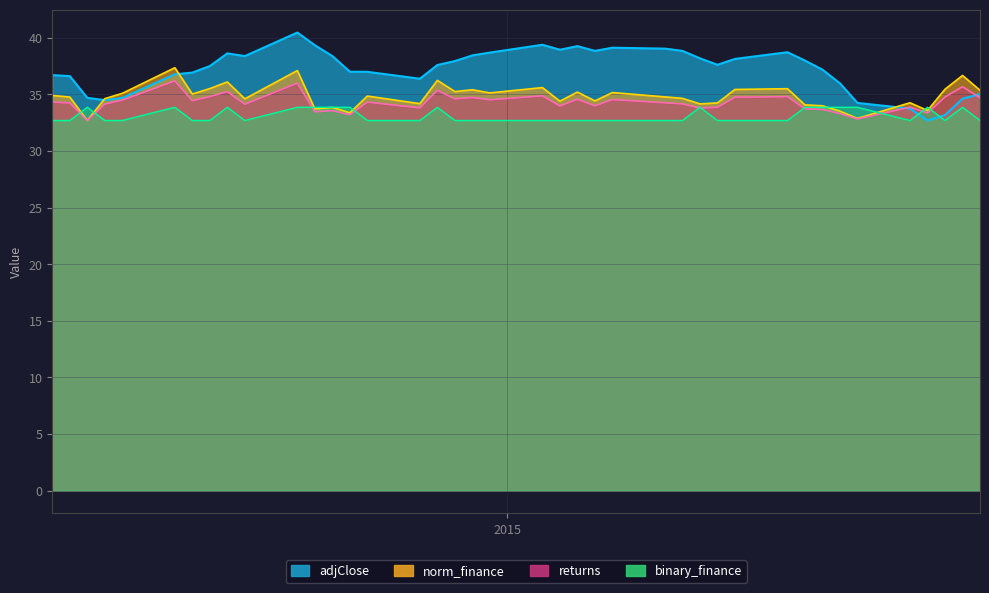

Which series has the largest range (max minus min)?

adjClose